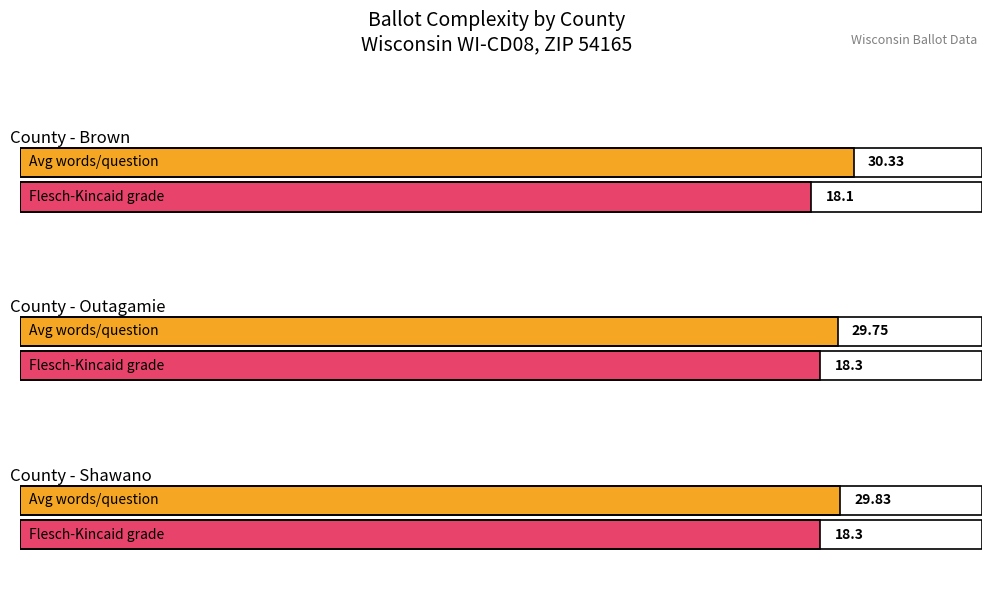

At which label does word_count reach its peak?

Brown